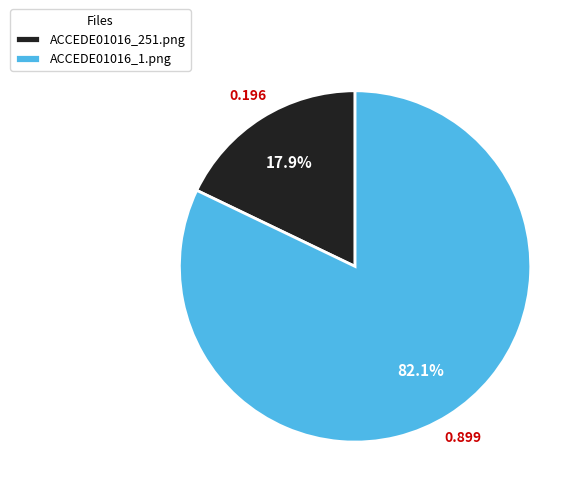

Which slice is the smallest?

ACCEDE01016_251.png